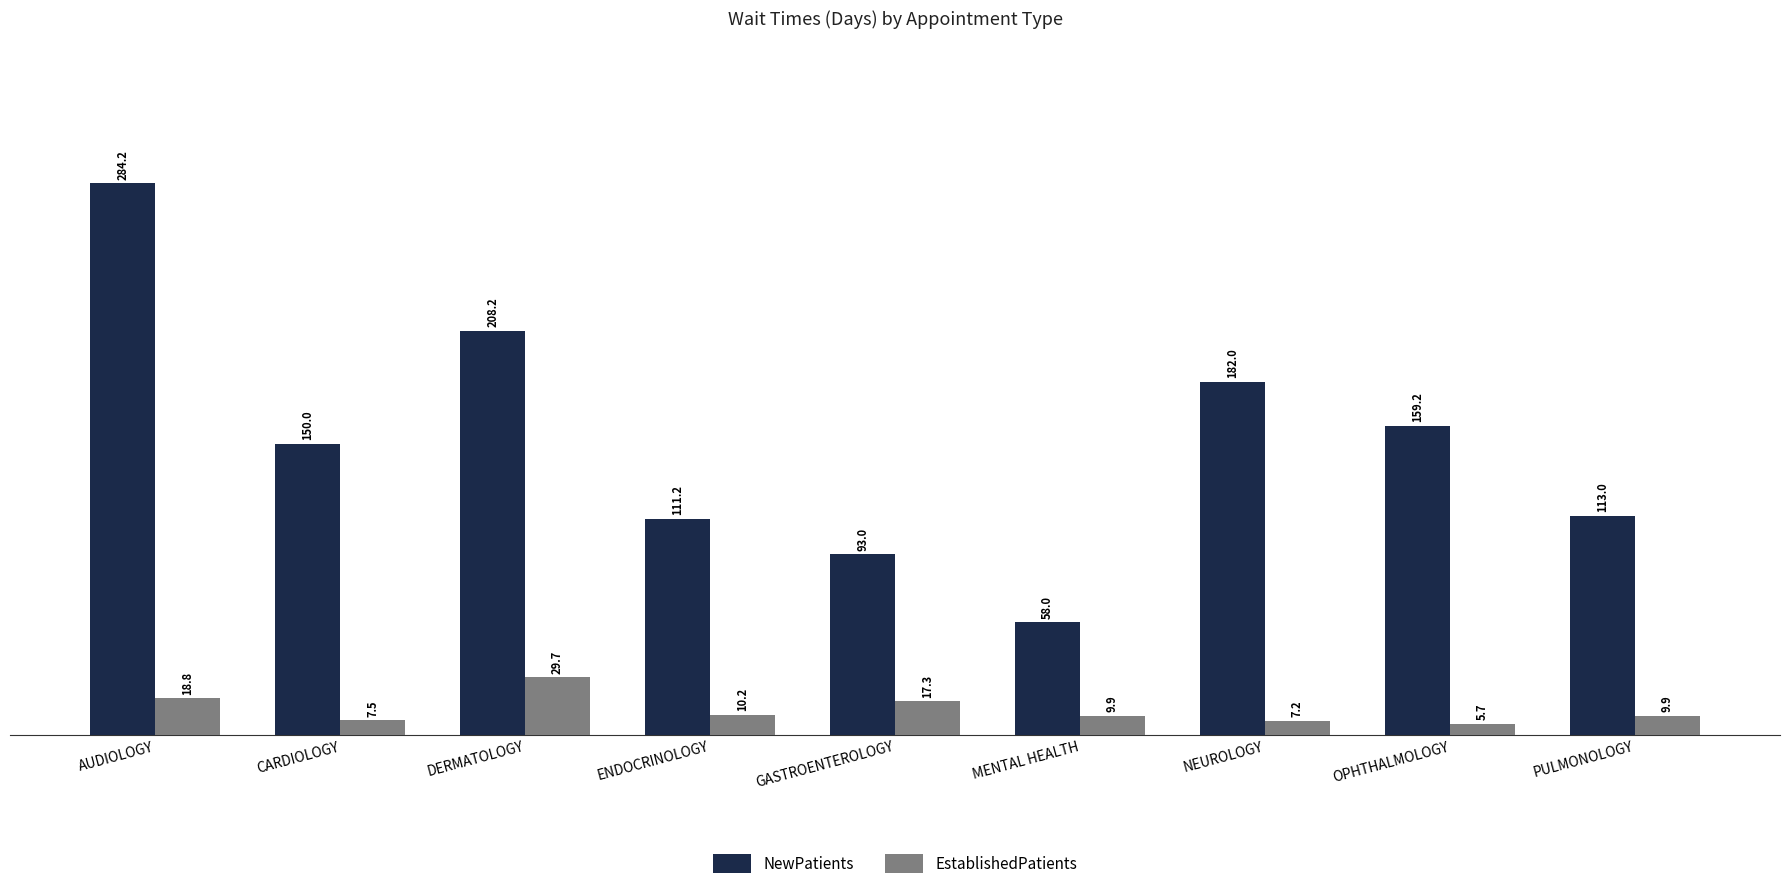

At which label does NewPatients reach its minimum?

MENTAL HEALTH